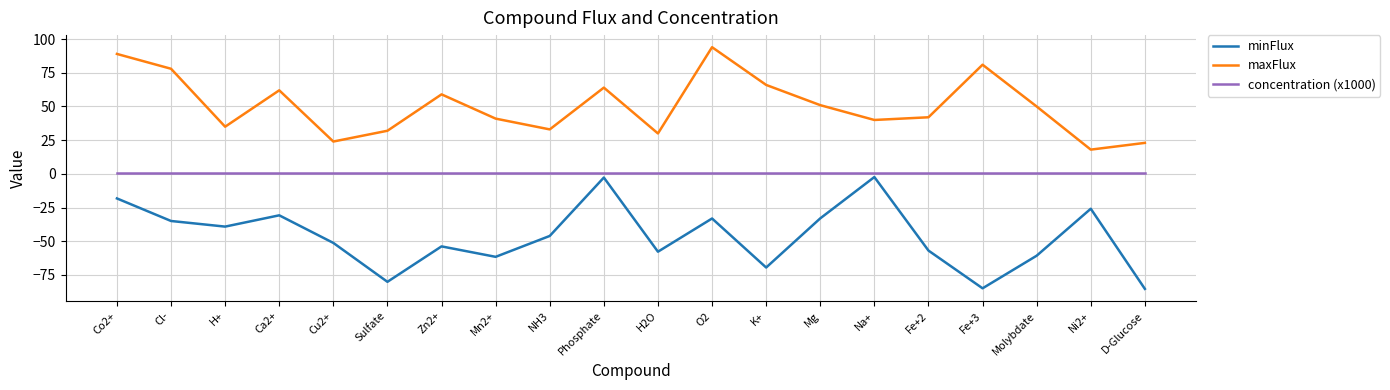

At which label does minFlux first exceed -46?

Co2+